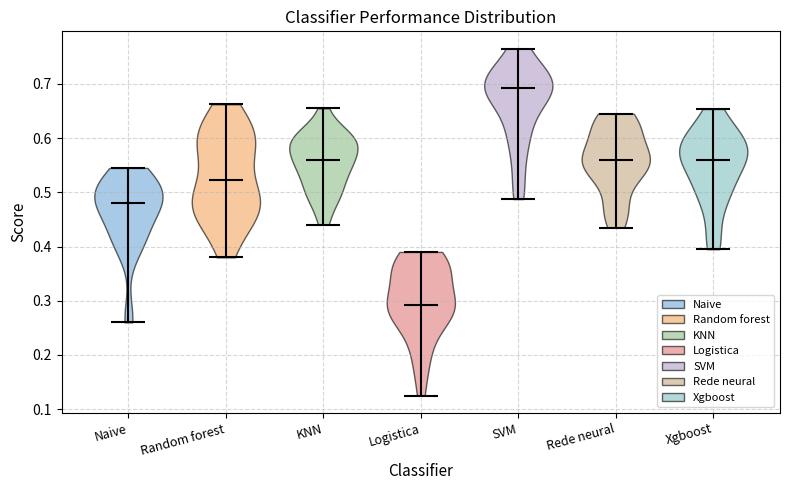

Reading left to right, read every violin against the y-axis: where its median line is, and the lowest and highest points it reaches. The values are not printed on the chart, so give them approximately, as read against the axis.

Naive: median line 0.48, lowest point 0.26, highest point 0.55
Random forest: median line 0.52, lowest point 0.38, highest point 0.66
KNN: median line 0.56, lowest point 0.44, highest point 0.66
Logistica: median line 0.29, lowest point 0.13, highest point 0.39
SVM: median line 0.69, lowest point 0.49, highest point 0.77
Rede neural: median line 0.56, lowest point 0.44, highest point 0.65
Xgboost: median line 0.56, lowest point 0.40, highest point 0.65